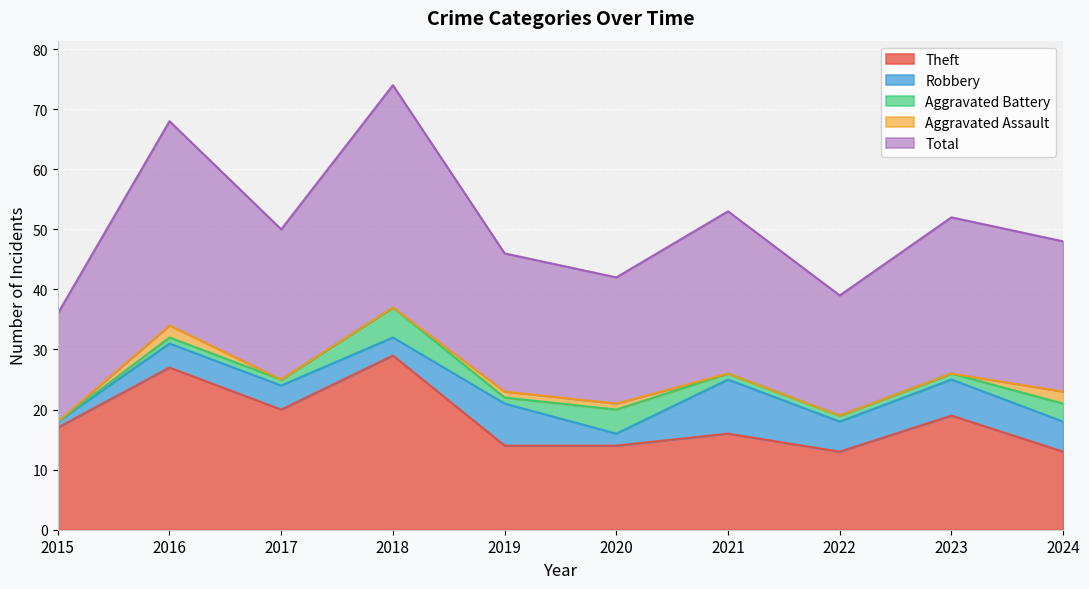

What is the total value across all series at 2021?

53